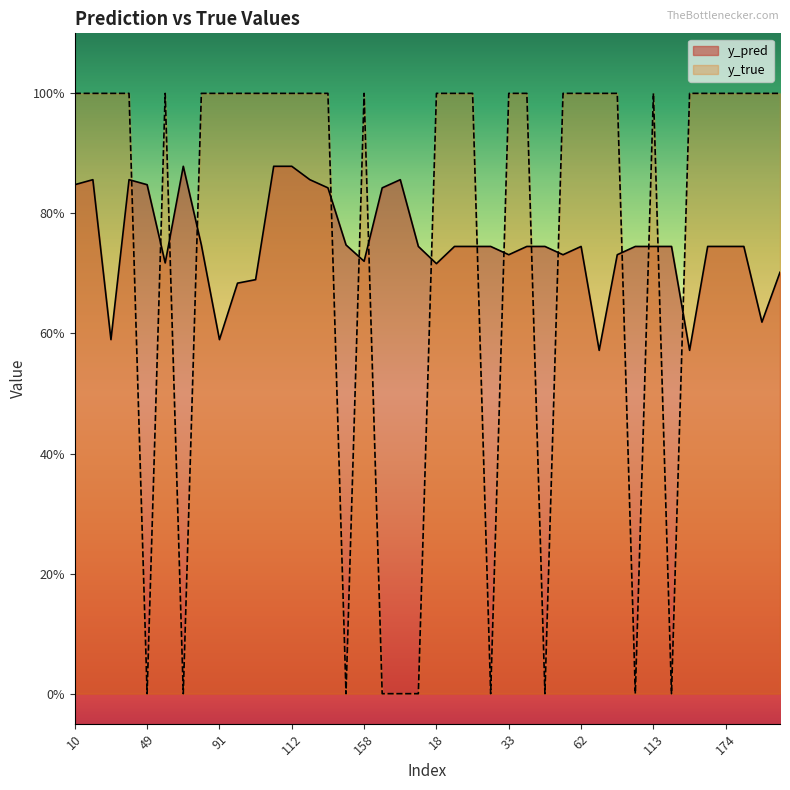

What is the sum of all y_true values?

30.0